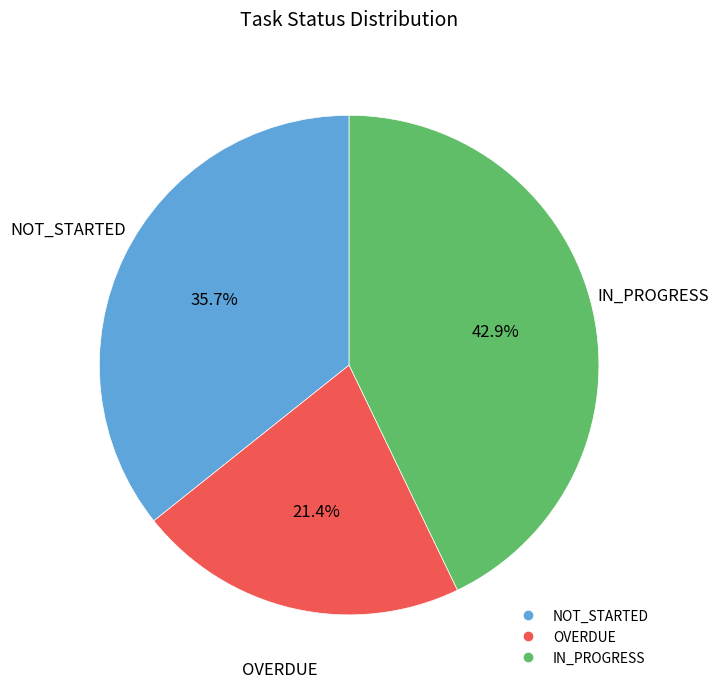

What is the ratio of the value at IN_PROGRESS to the value at NOT_STARTED?

1.2